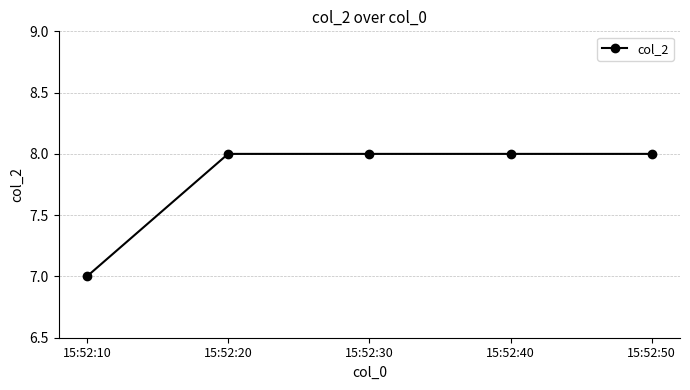

What is the ratio of the value at 15:52:30 to the value at 15:52:20?

1.0